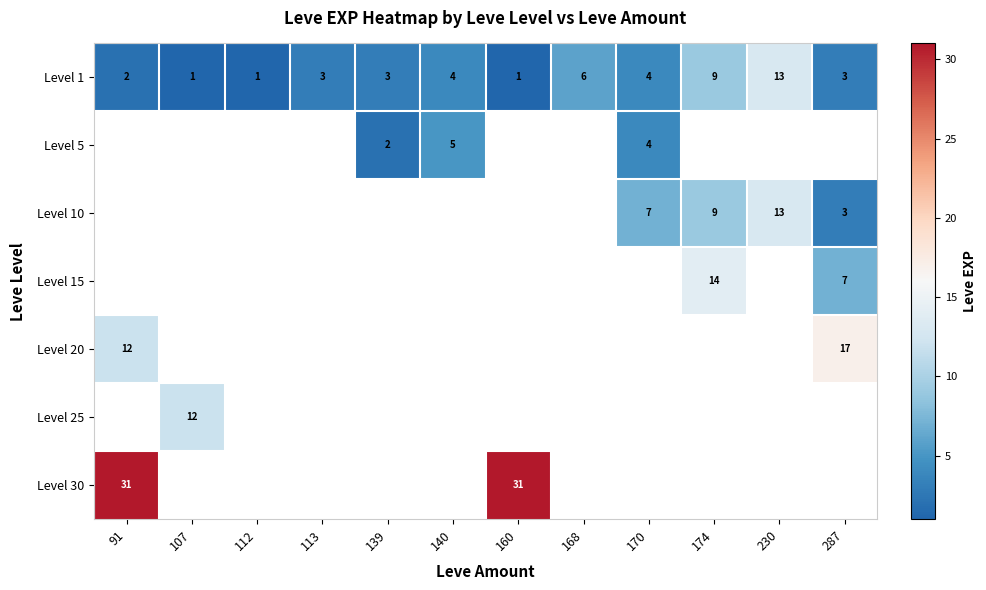

At which label does Level 1 reach its peak?

230